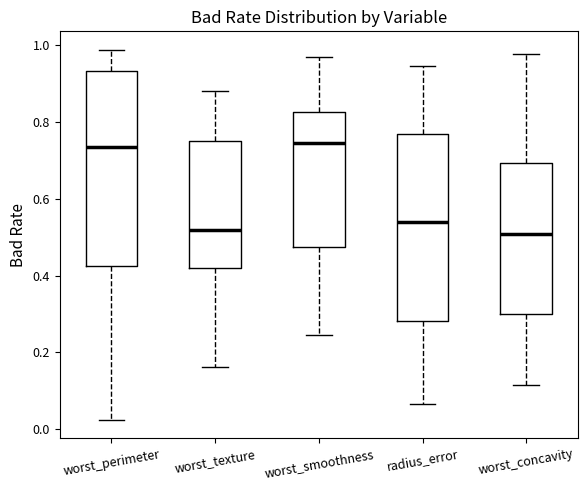

Reading left to right, read every box against the y-axis: the position of its median line, the range the box covers, and the ends of its whiskers. The values are not printed on the chart, so give them approximately, as read against the axis.

worst_perimeter: median 0.74, box 0.42 to 0.94, whiskers 0.02 to 0.98
worst_texture: median 0.52, box 0.42 to 0.76, whiskers 0.16 to 0.88
worst_smoothness: median 0.74, box 0.48 to 0.82, whiskers 0.24 to 0.98
radius_error: median 0.54, box 0.28 to 0.76, whiskers 0.06 to 0.94
worst_concavity: median 0.50, box 0.30 to 0.70, whiskers 0.12 to 0.98